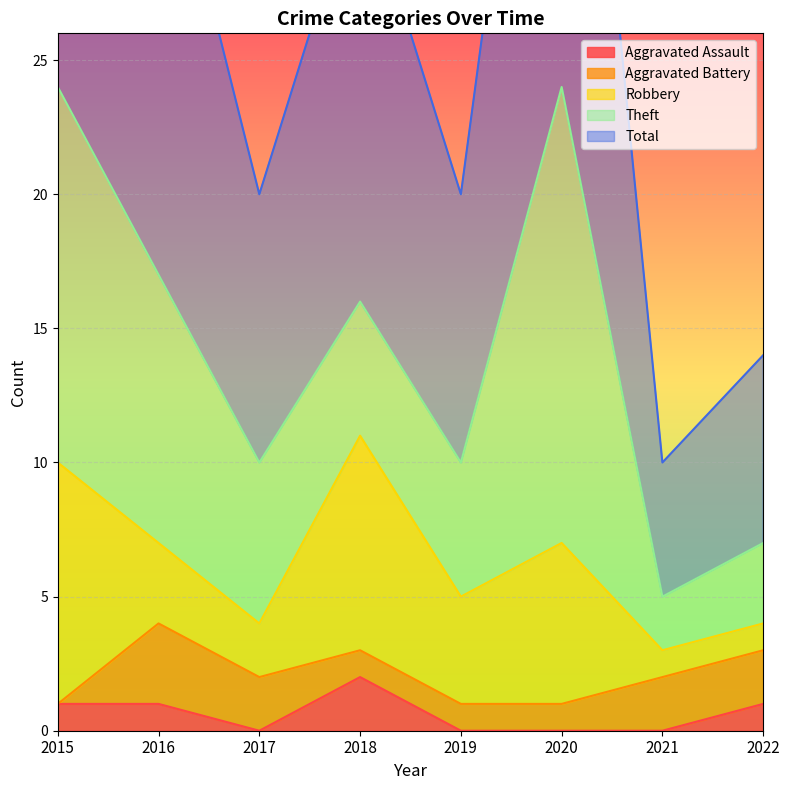

True or false: Robbery and Aggravated Battery cross at least once.

True